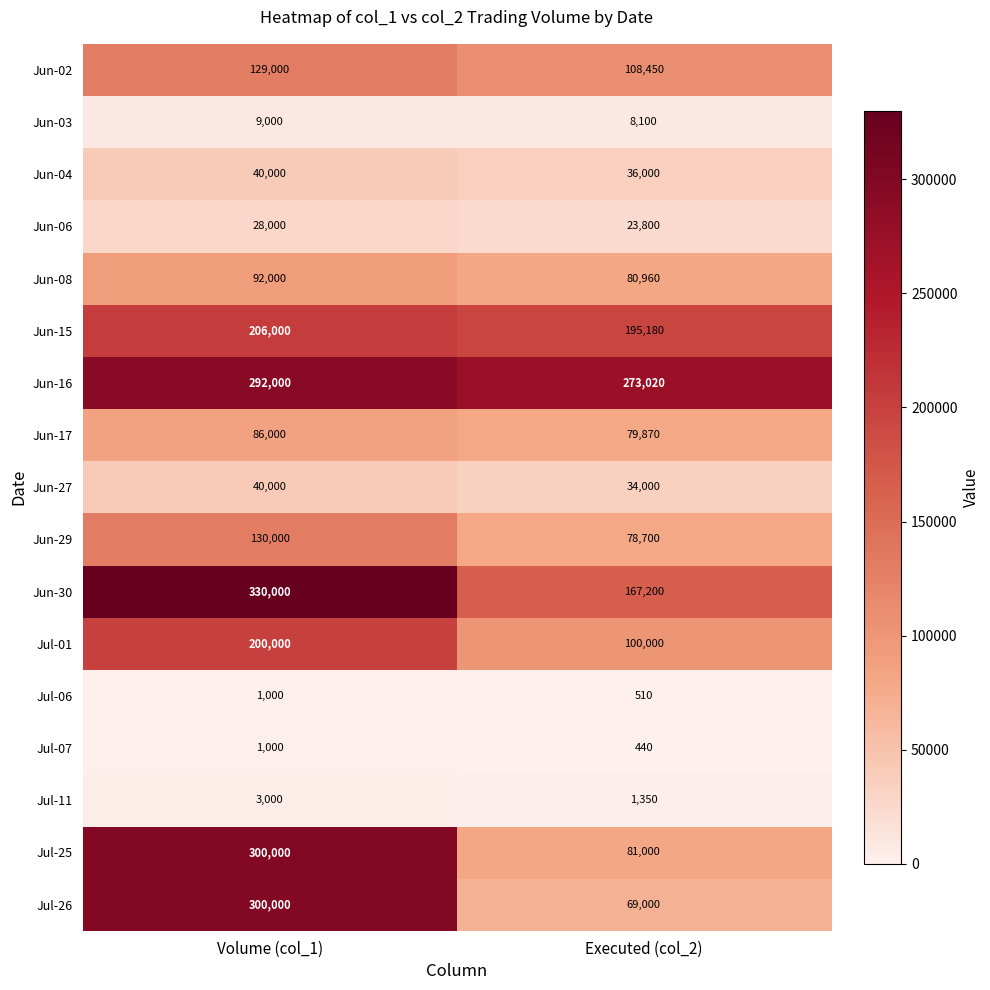

Which series has the widest spread of values?

Jul-26